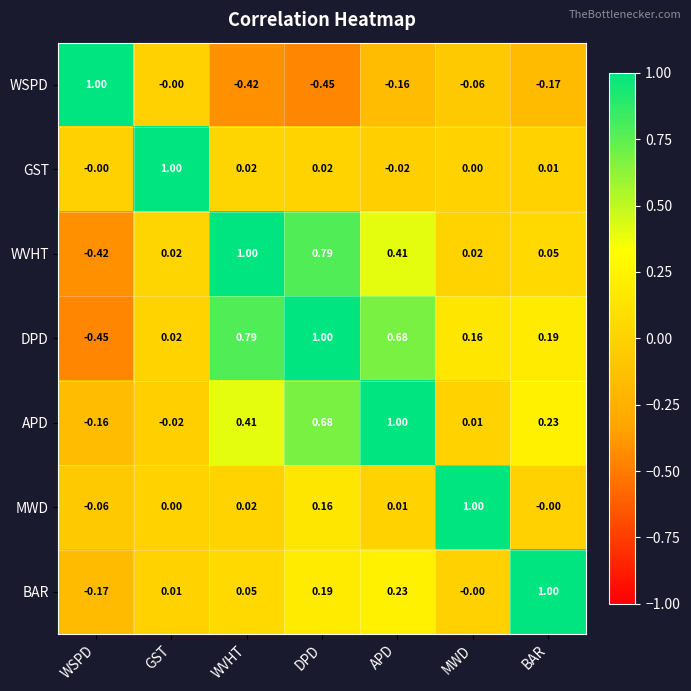

Which series has the largest total across all categories?

DPD